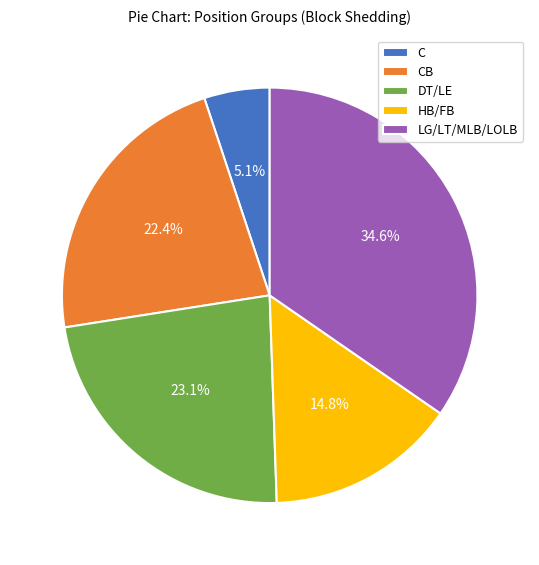

Does any single category account for the majority?

No